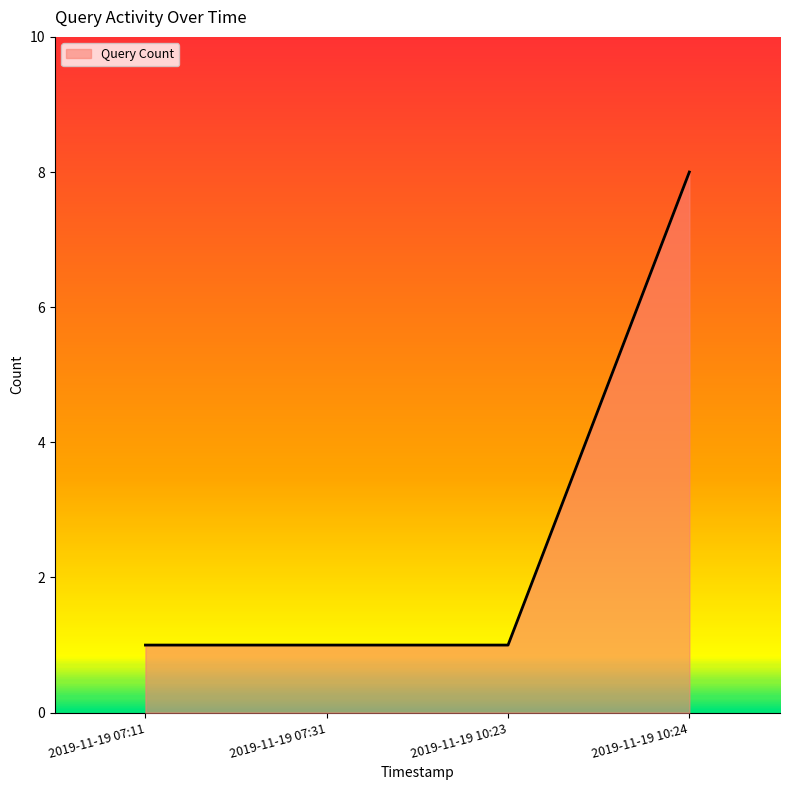

What position from the right is 2019-11-19 10:23?

2